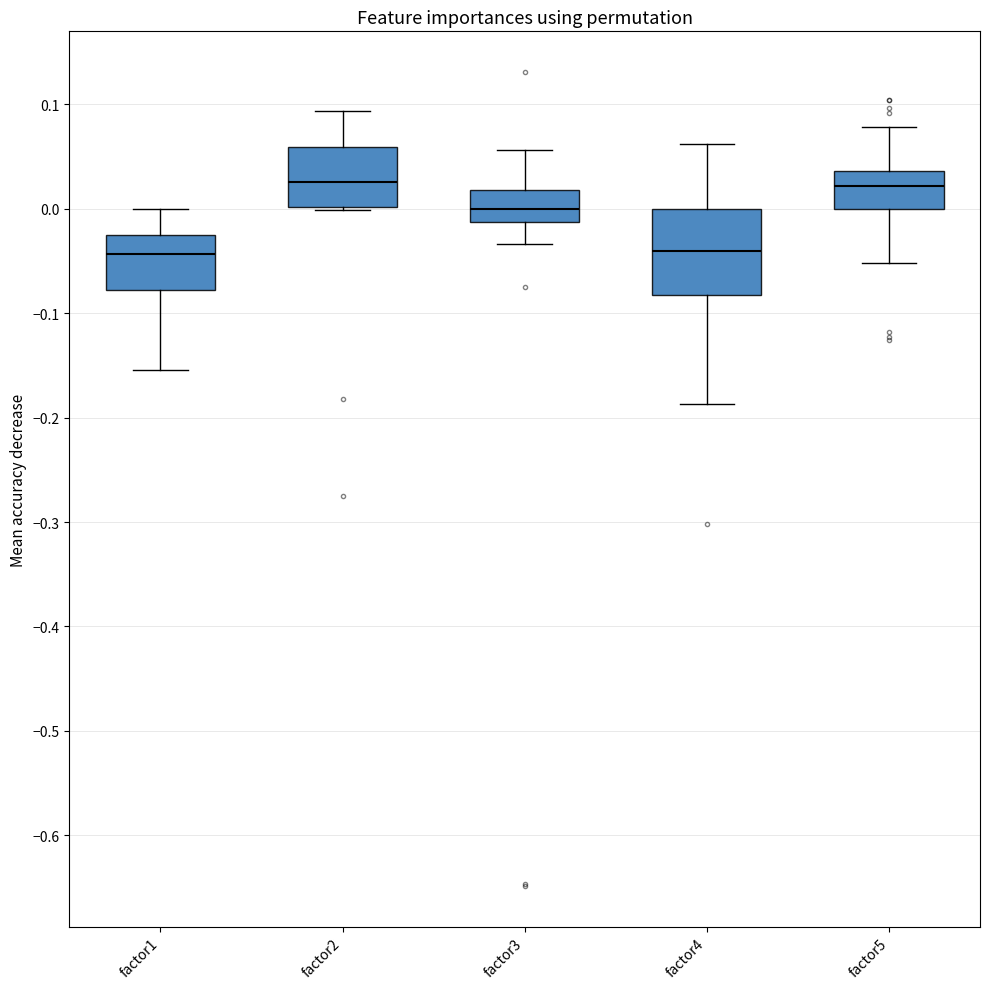

Where does the lower whisker of the box for factor4 end on the y-axis? The values are not printed on the chart, so give them approximately, as read against the axis.

-0.19